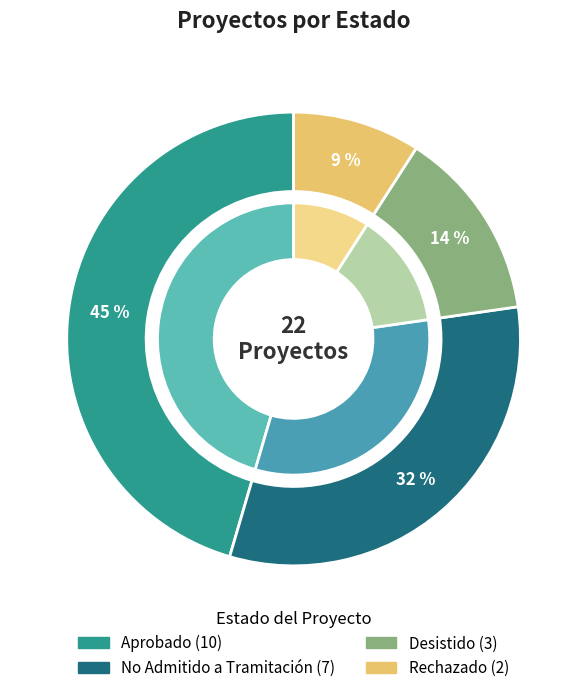

Is Rechazado the majority of the pie?

No